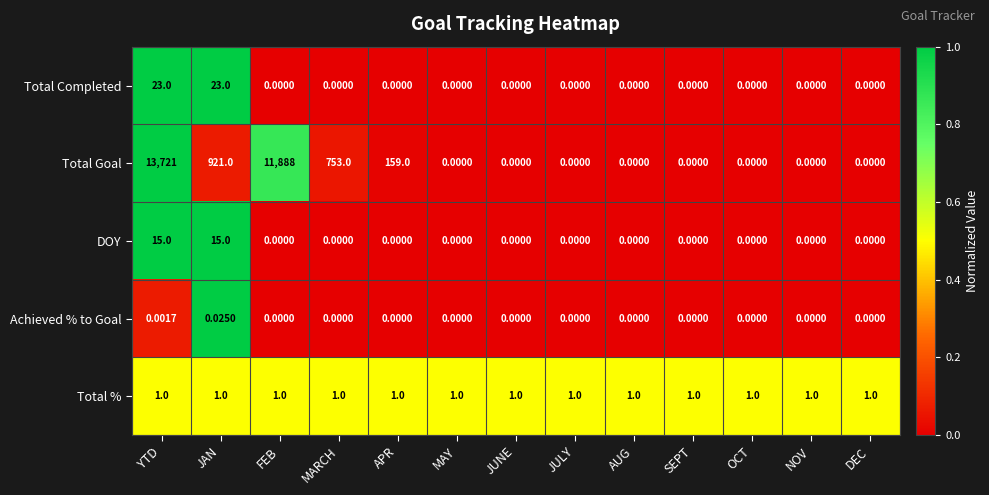

Between APR and DEC, which series saw the biggest shift?

Total Goal